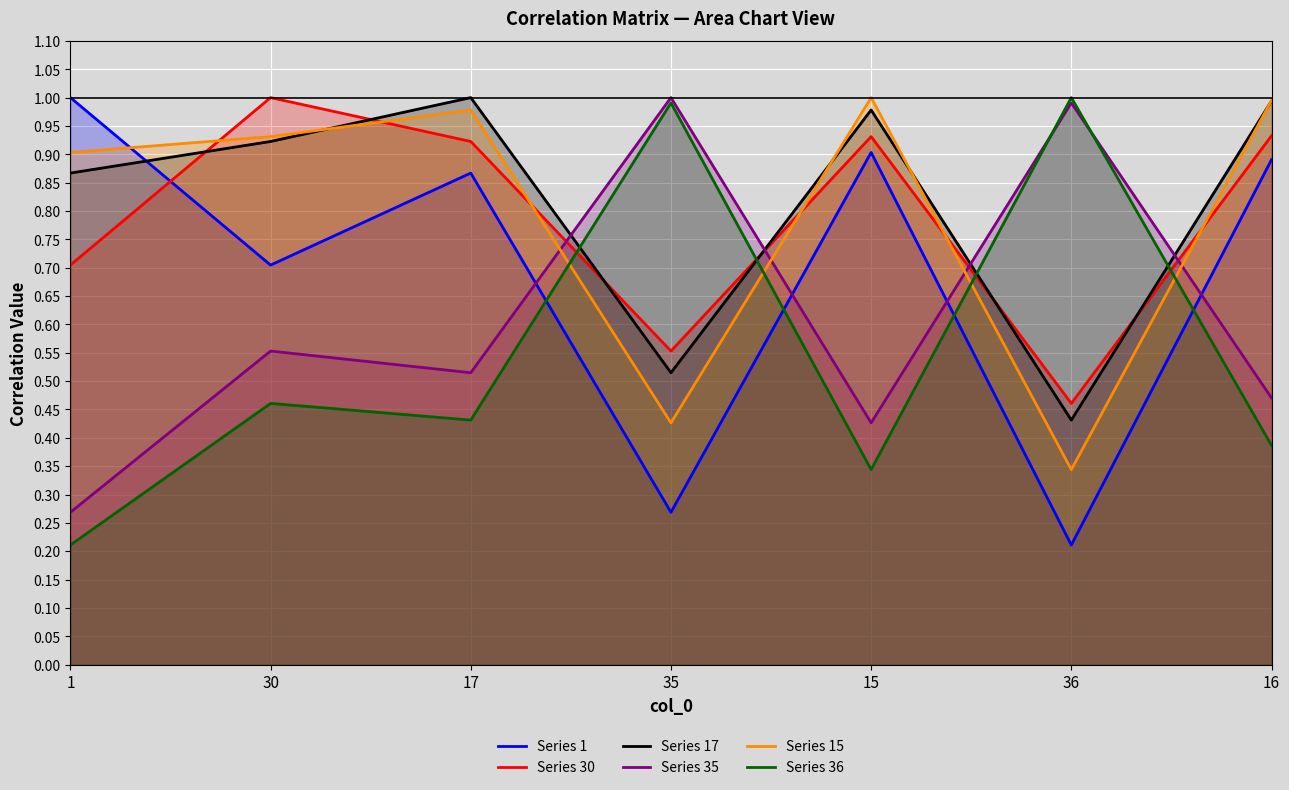

What is the total value across all series at 35?

3.8